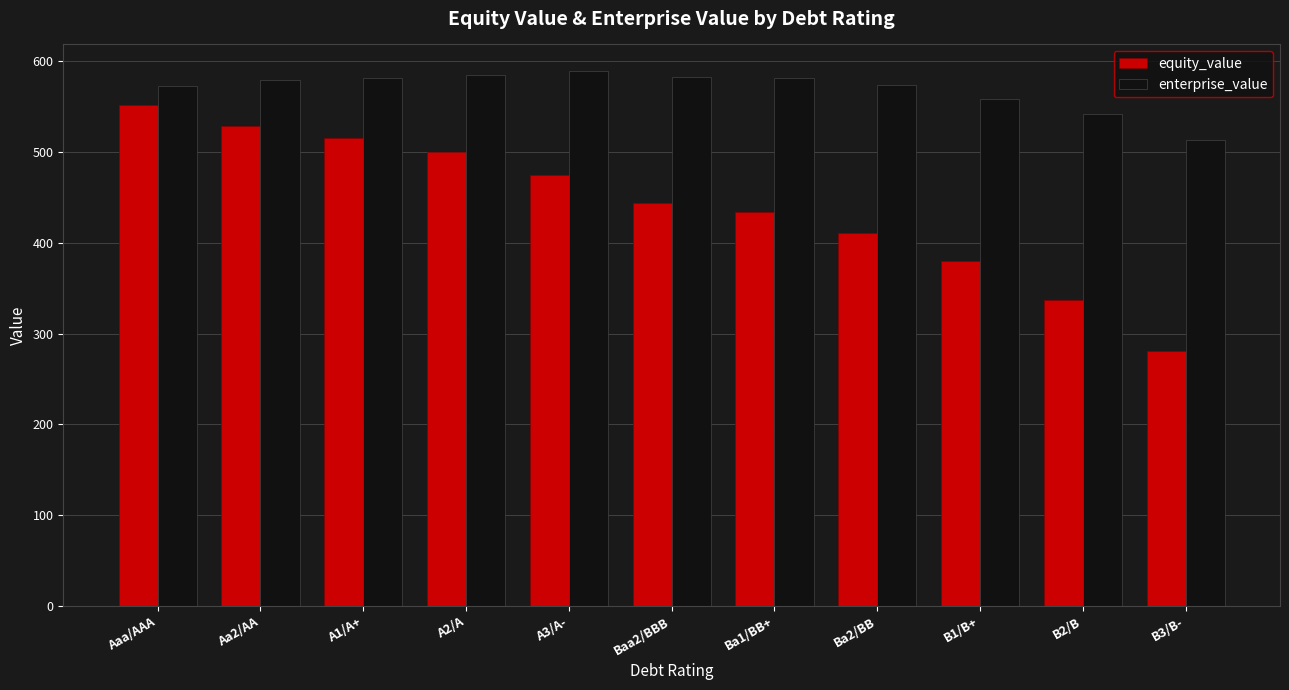

At how many categories does at least one series exceed 519?

10